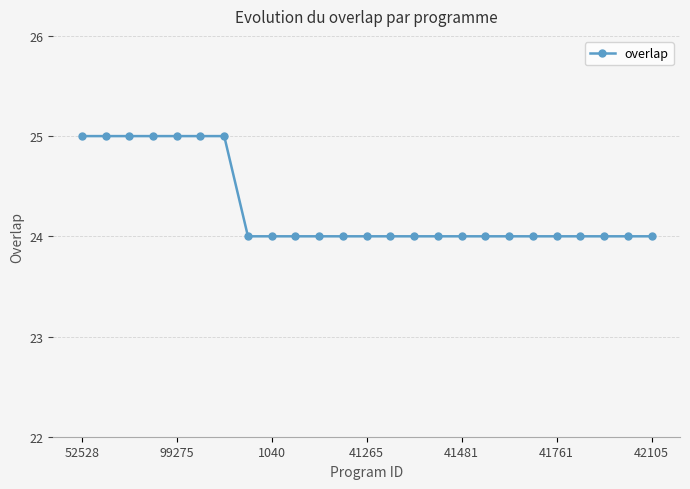

Count the values in the range 24 to 25.

25